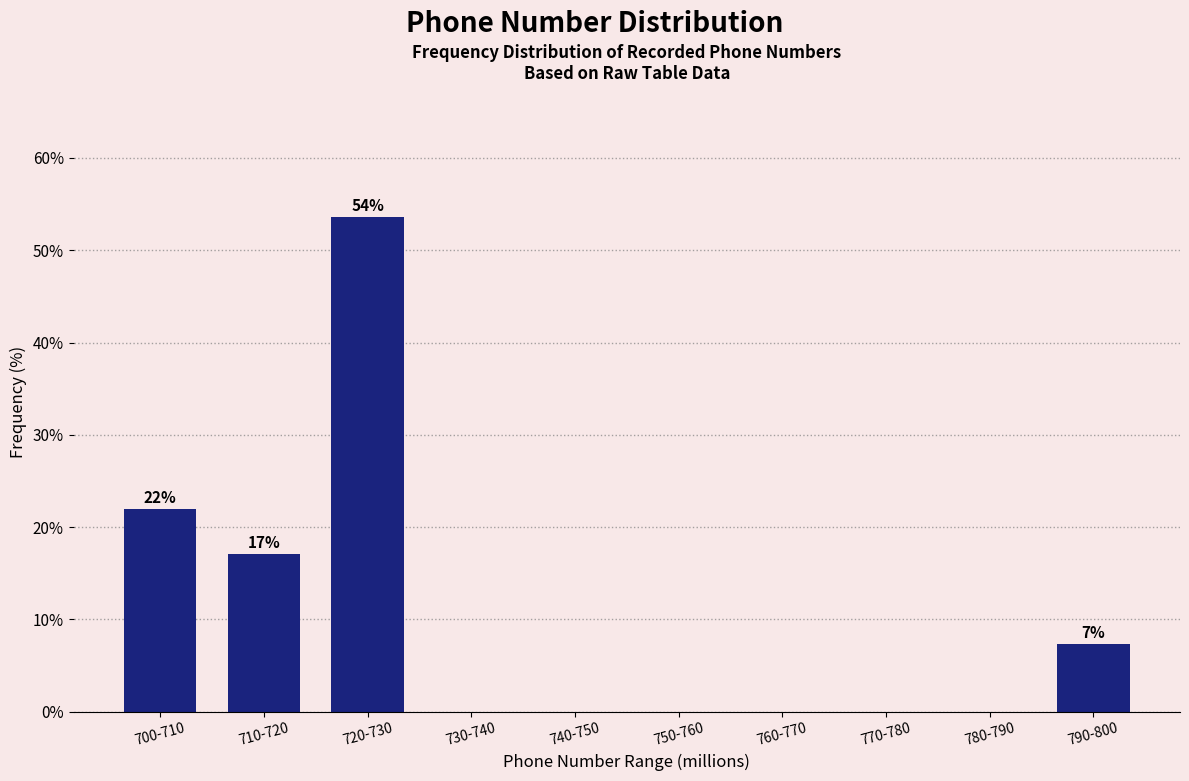

Reading left to right, transcribe all the data shown in this chart.

700-710=22.0	710-720=17.1	720-730=53.7	730-740=0.0	740-750=0.0	750-760=0.0	760-770=0.0	770-780=0.0	780-790=0.0	790-800=7.3